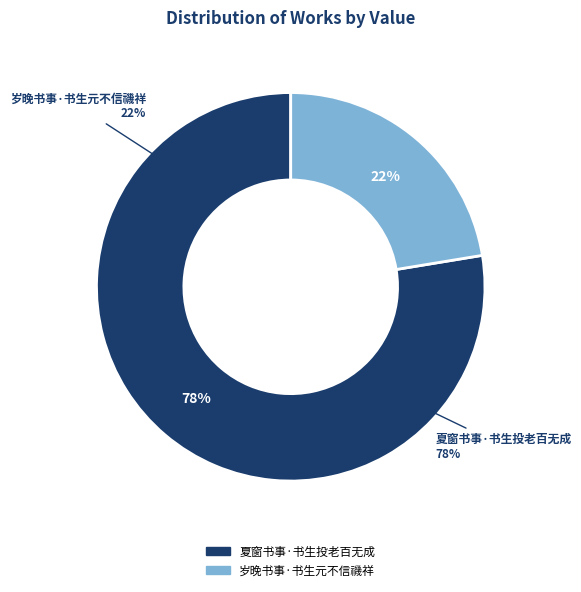

Which has a higher value, 夏窗书事·书生投老百无成 or 岁晚书事·书生元不信禨祥?

夏窗书事·书生投老百无成